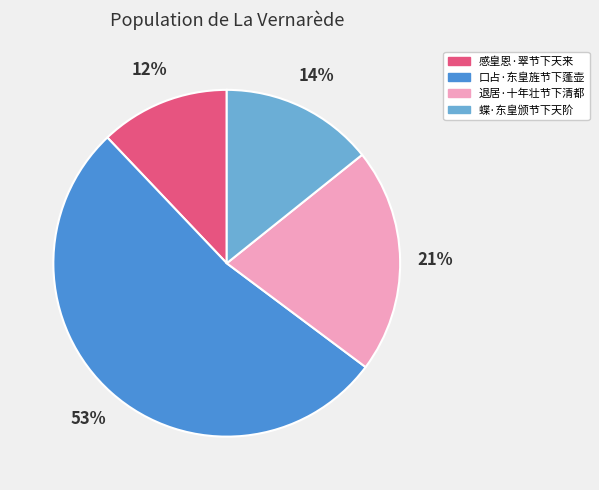

To the nearest percent, what percentage of the pie is 退居·十年壮节下清都?

21%